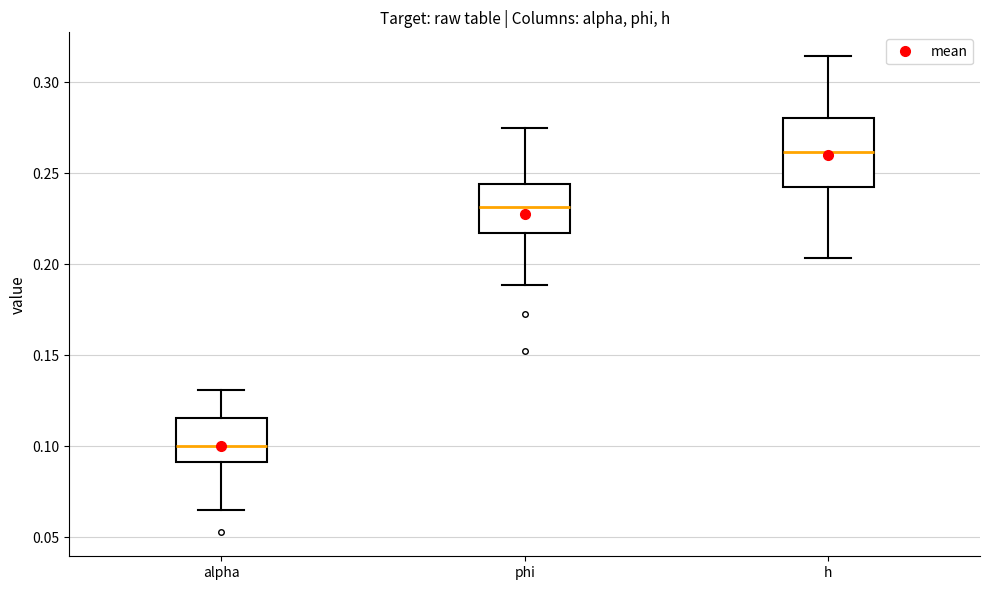

Which box has the lowest median line?

alpha